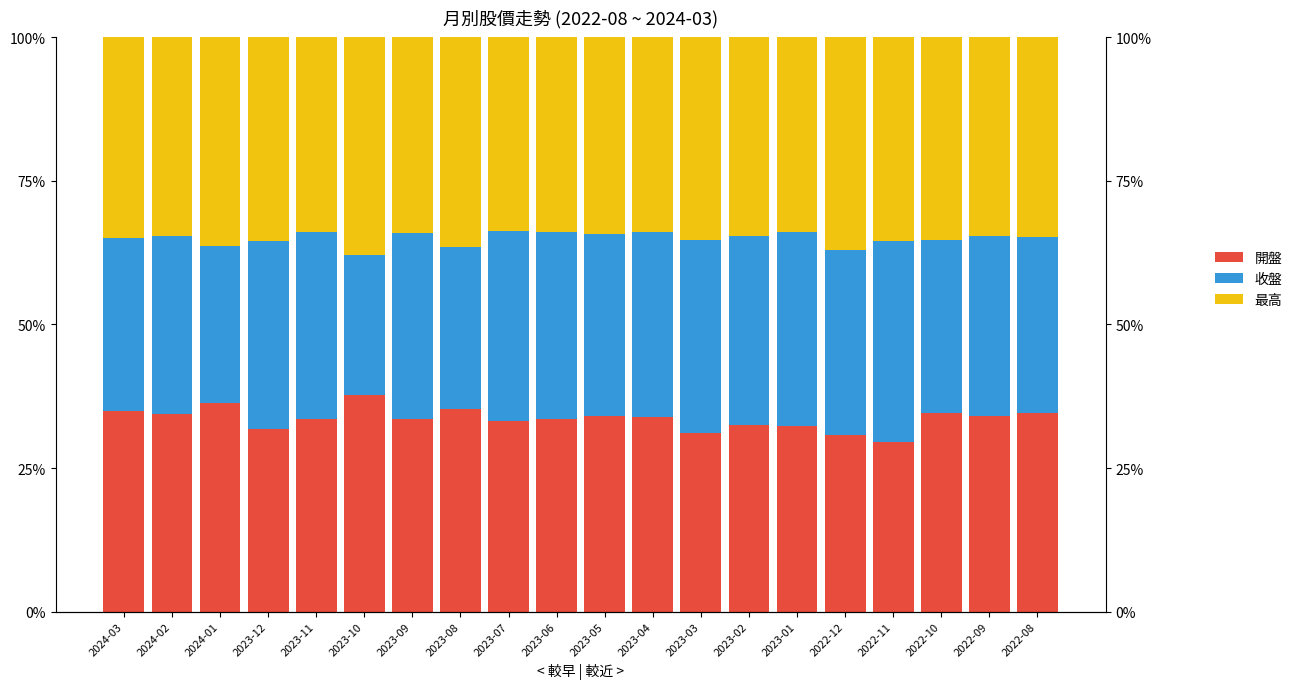

Rank the series by their average value, from highest to lowest.

最高, 開盤, 收盤